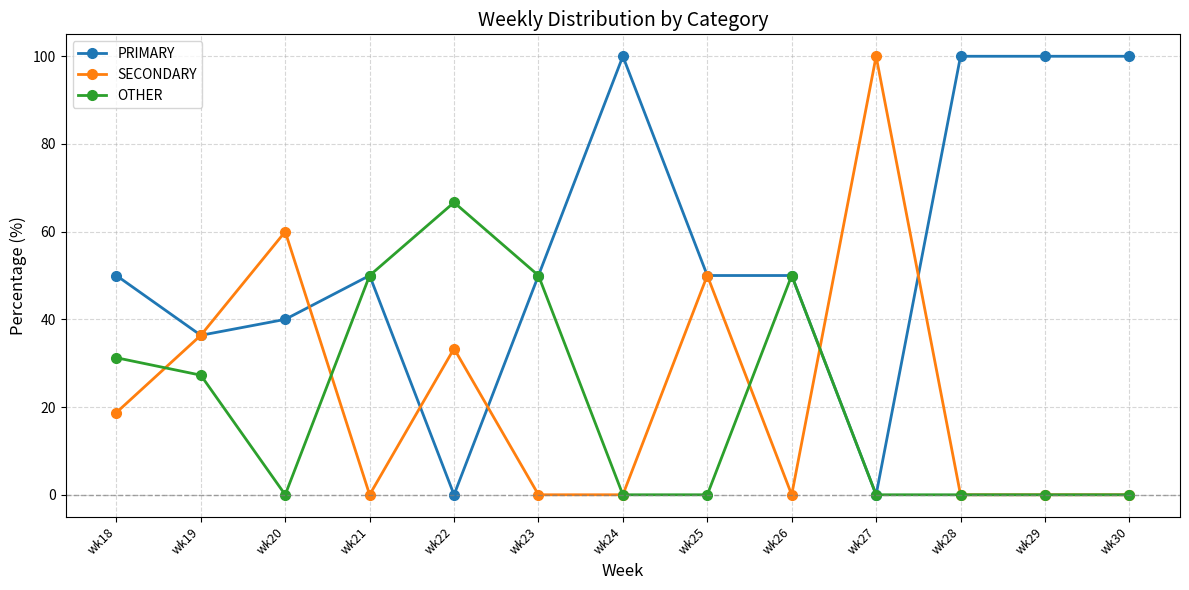

The value of OTHER at wk22 is 66.7. True or false?

True